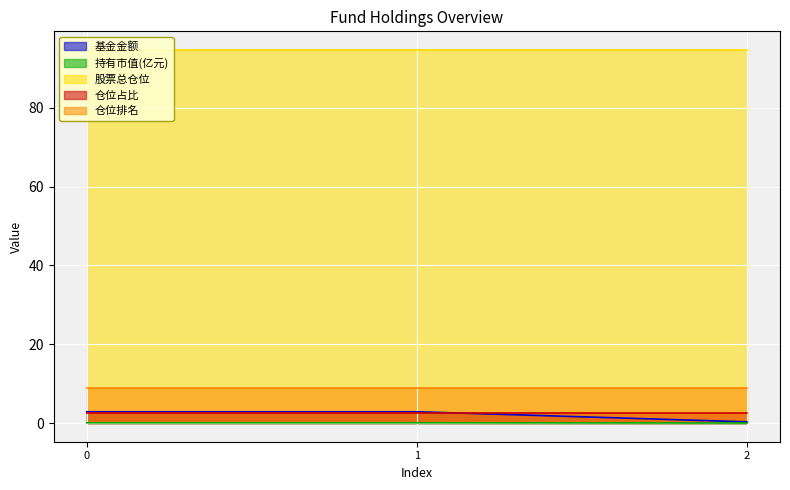

Is the value of 仓位排名 at 1 greater than the value of 基金金额 at 1?

Yes